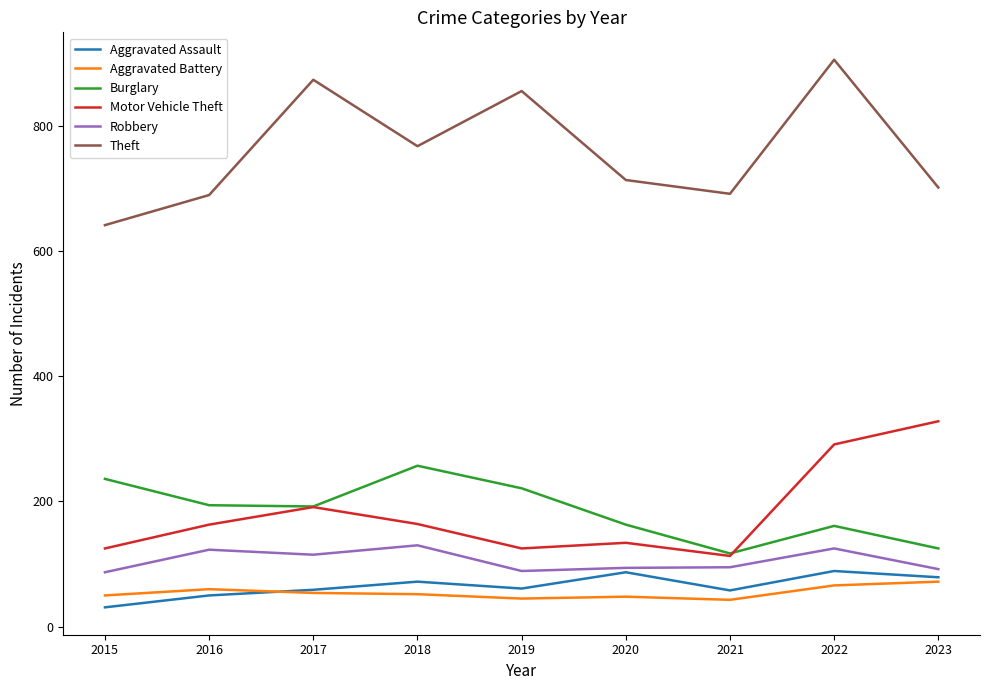

Is this an area chart (filled region under the line)?

No